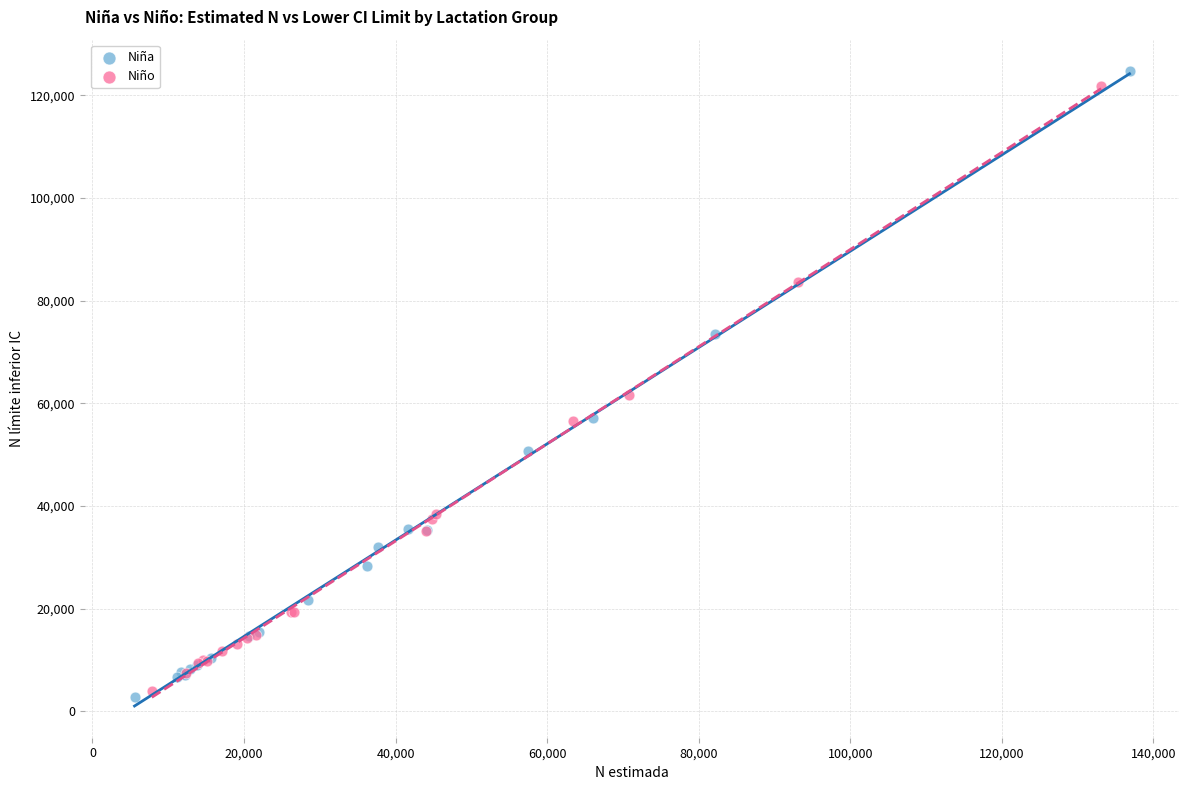

Which series has the widest spread of Y values?

Niña